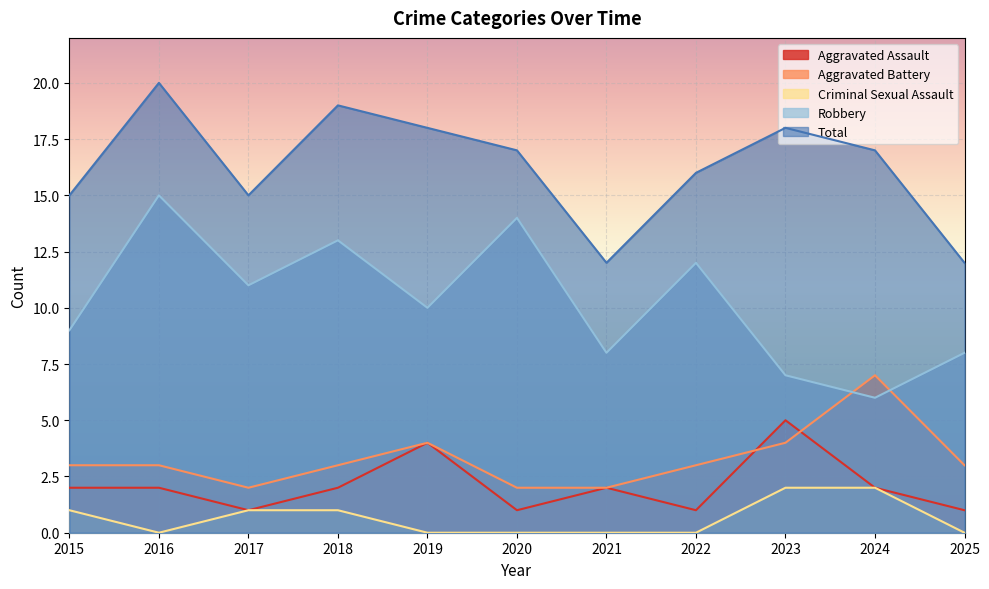

True or false: Criminal Sexual Assault and Aggravated Assault intersect in this chart.

False